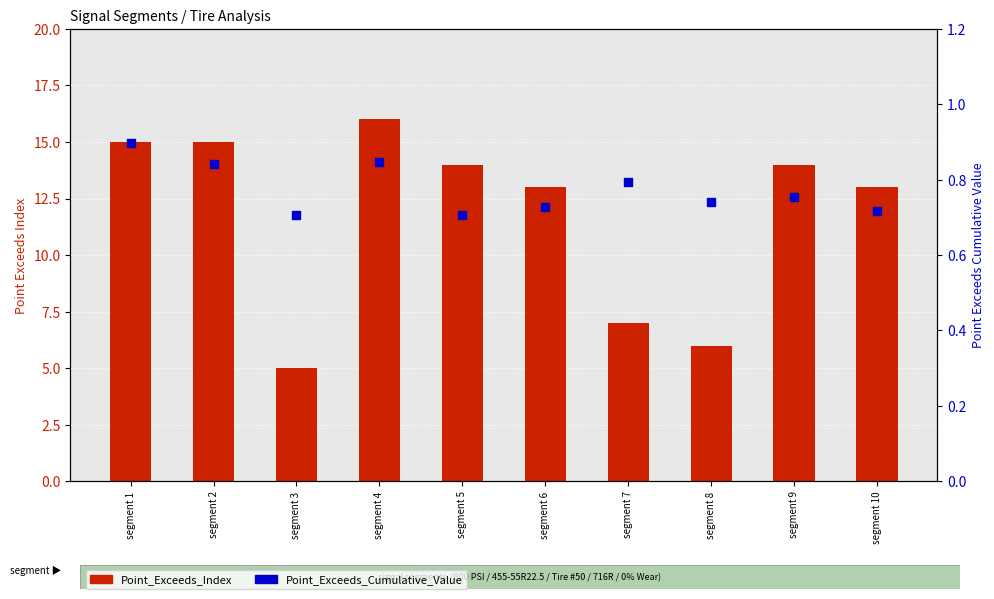

What are all the series names shown in the legend?

Point_Exceeds_Index, Point_Exceeds_Cumulative_Value